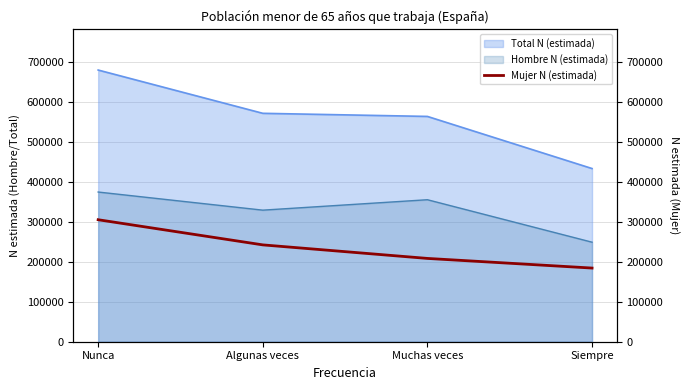

At which label is Hombre N (estimada) closest to 311882?

Algunas veces